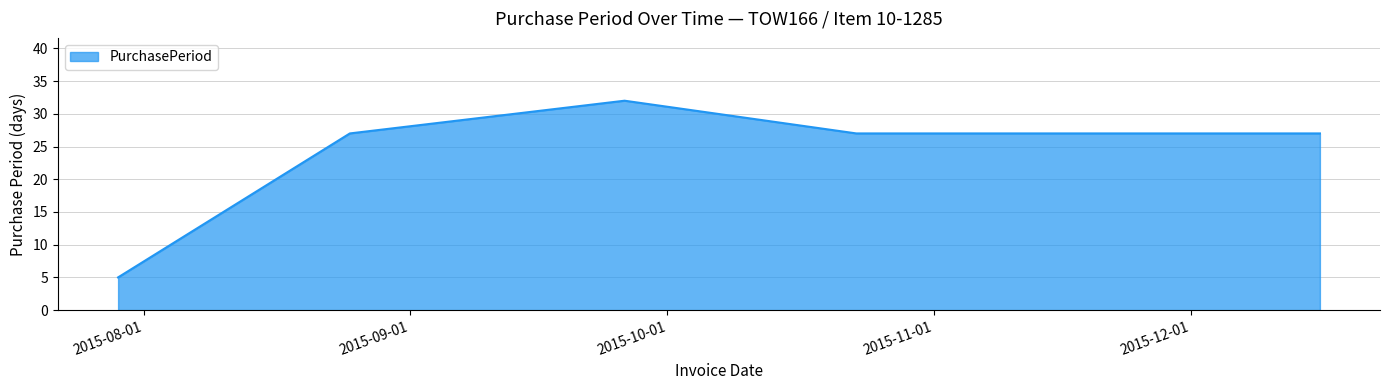

True or false: there are more than 2 points higher than both neighbors.

False